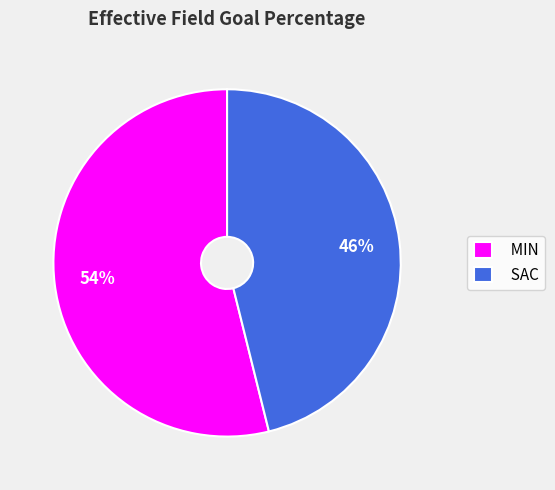

Rank the categories by value from lowest to highest.

SAC, MIN